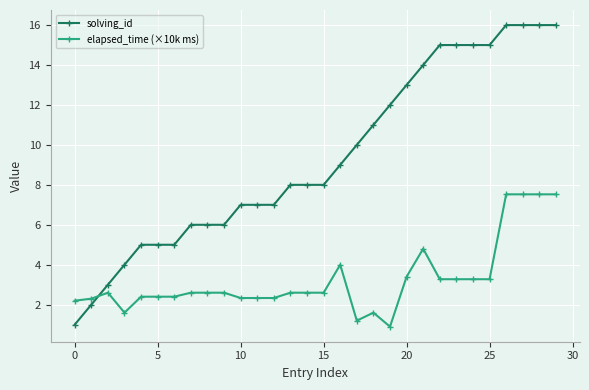

Reading left to right, extract all data points from this chart.

solving_id: 1.0	2.0	3.0	4.0	5.0	5.0	5.0	6.0	6.0	6.0	7.0	7.0	7.0	8.0	8.0	8.0	9.0	10.0	11.0	12.0	13.0	14.0	15.0	15.0	15.0	15.0	16.0	16.0	16.0	16.0
elapsed_time (×10k ms): 2.2	2.3	2.6	1.6	2.4	2.4	2.4	2.6	2.6	2.6	2.3	2.3	2.3	2.6	2.6	2.6	4.0	1.2	1.6	0.9	3.4	4.8	3.3	3.3	3.3	3.3	7.5	7.5	7.5	7.5